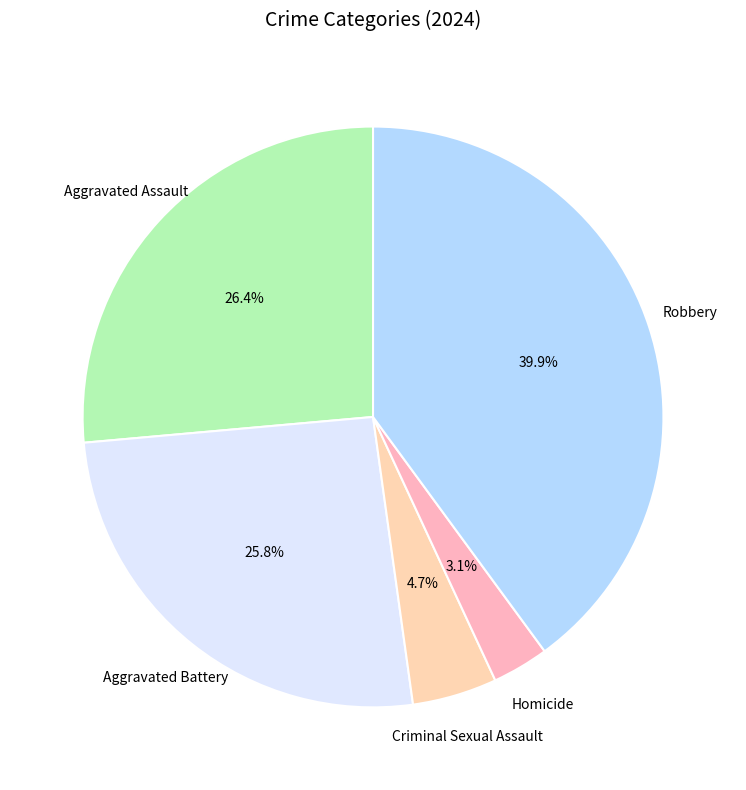

Between Aggravated Battery and Criminal Sexual Assault, which is larger?

Aggravated Battery